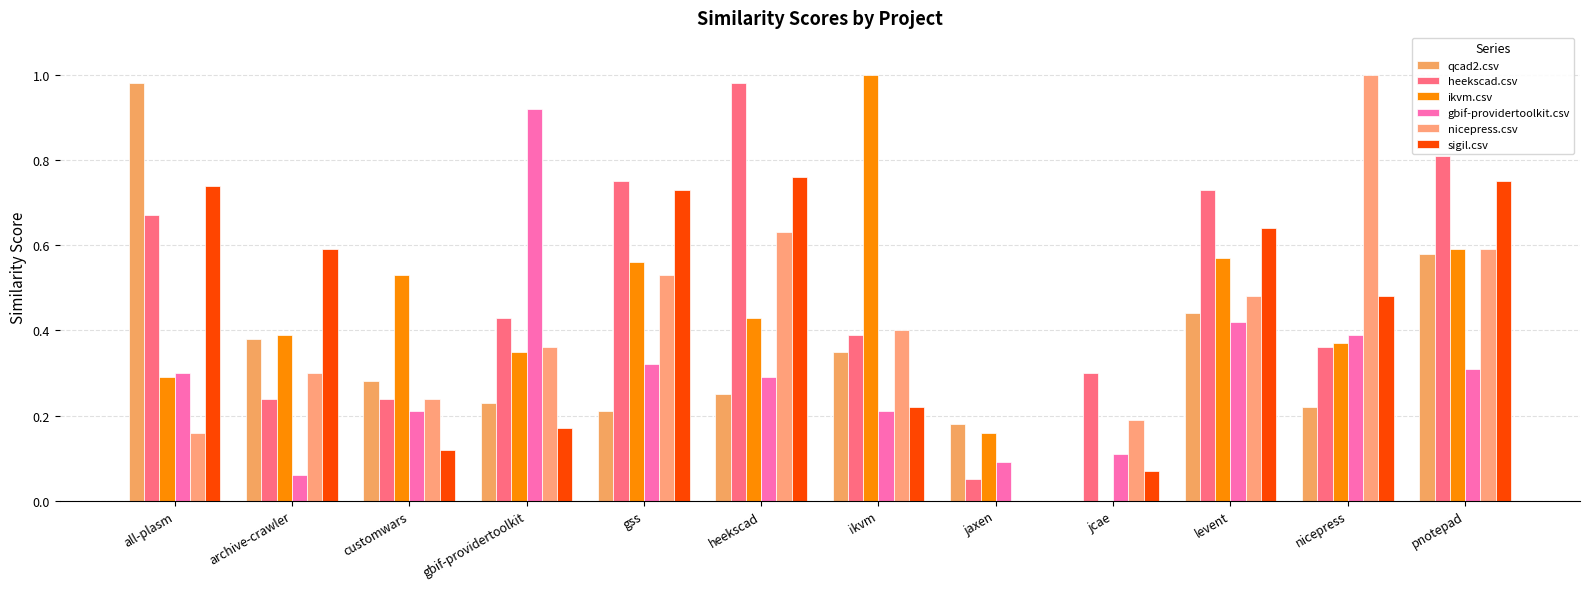

Which series changed the most between all-plasm and customwars?

qcad2.csv